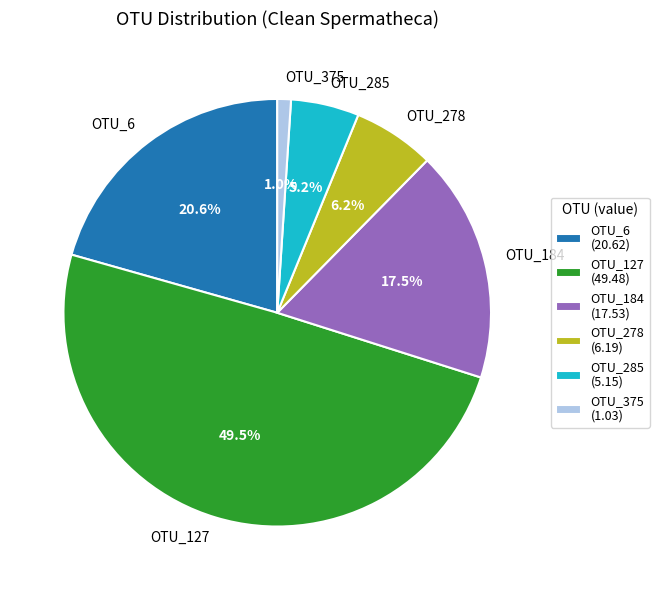

Does any single category account for the majority?

No